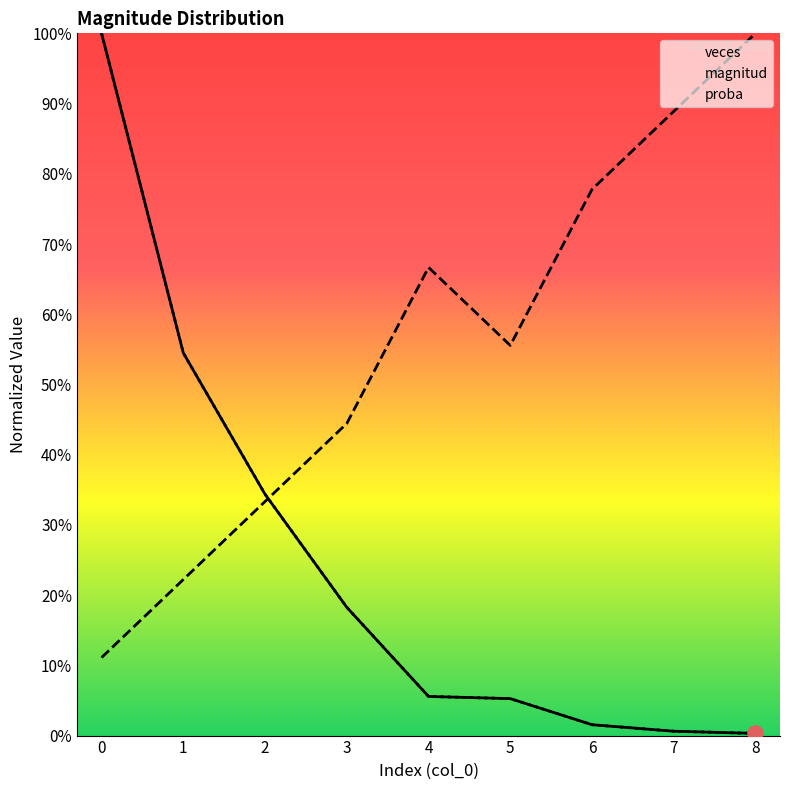

Which series has the largest total across all categories?

magnitud